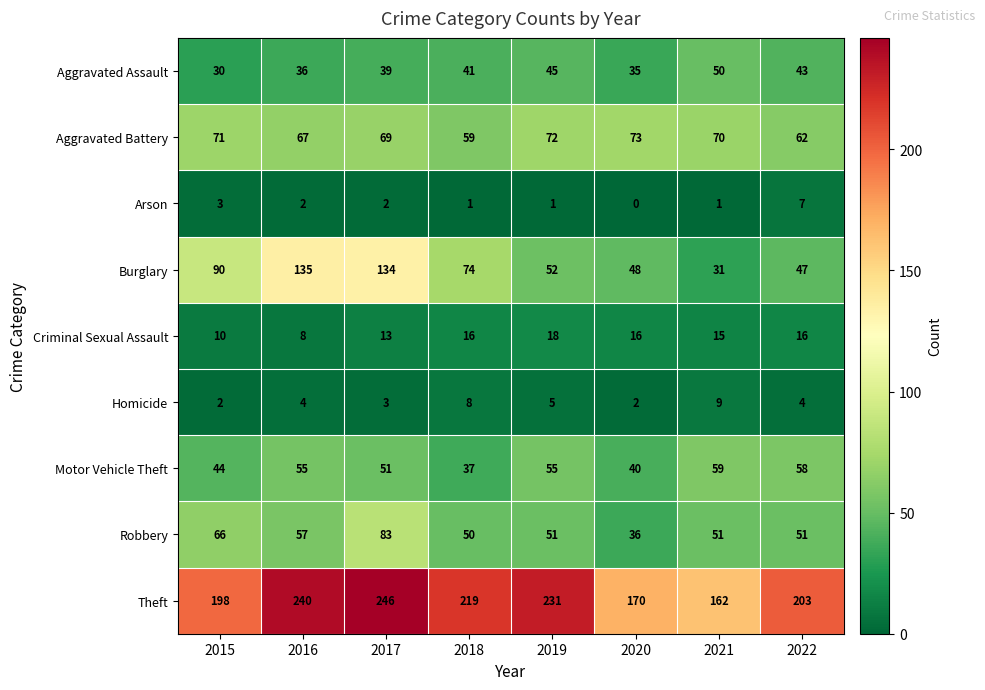

What is the sum of the Aggravated Battery values at 2018 and 2016?

126